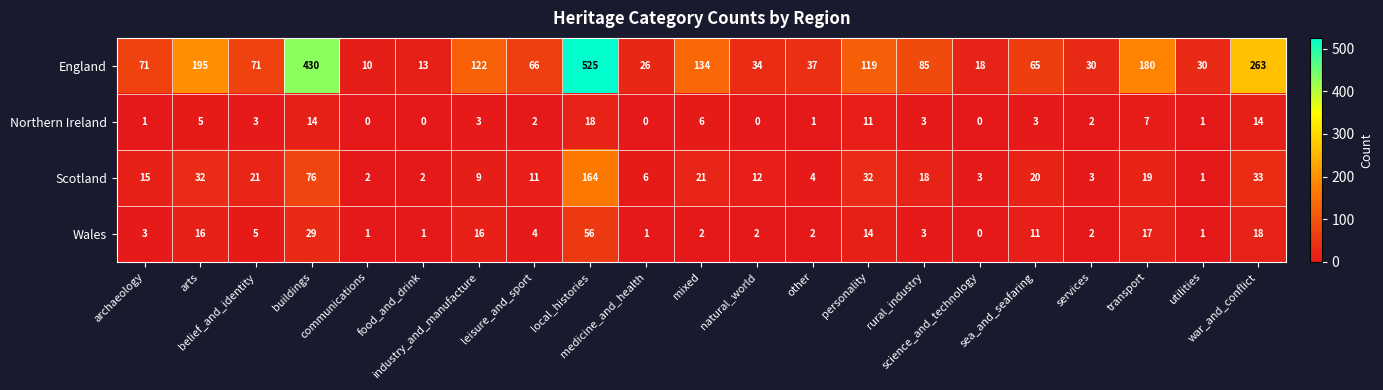

Which series has the widest spread of values?

England